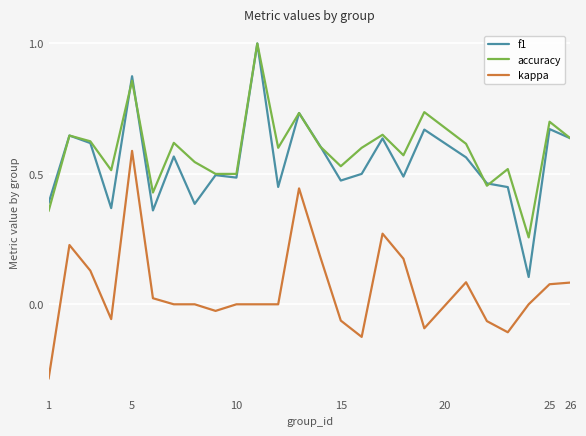

True or false: kappa and f1 cross at least once.

False